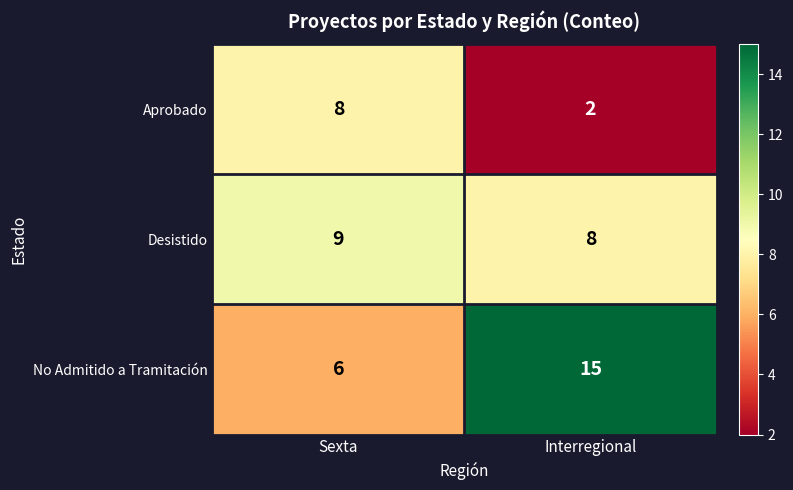

What is the difference between the maximum and minimum values in the Aprobado series?

6